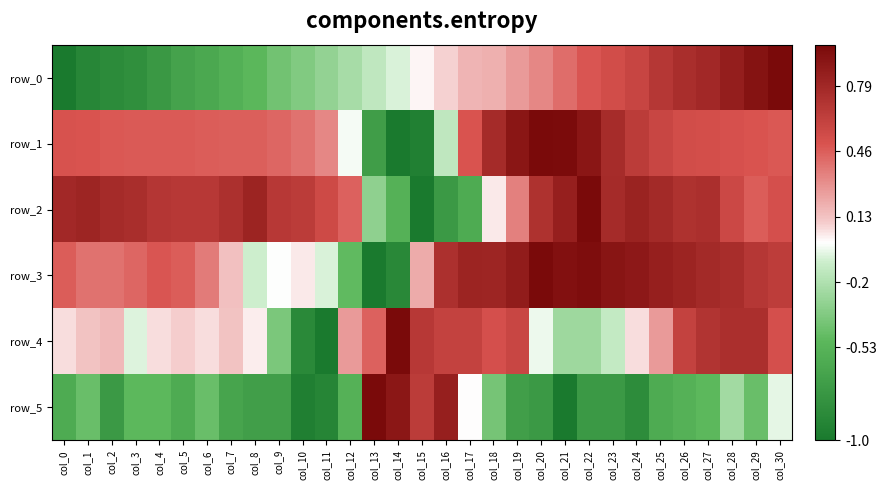

What is the sum of the row_4 values at col_26 and col_21?

0.4